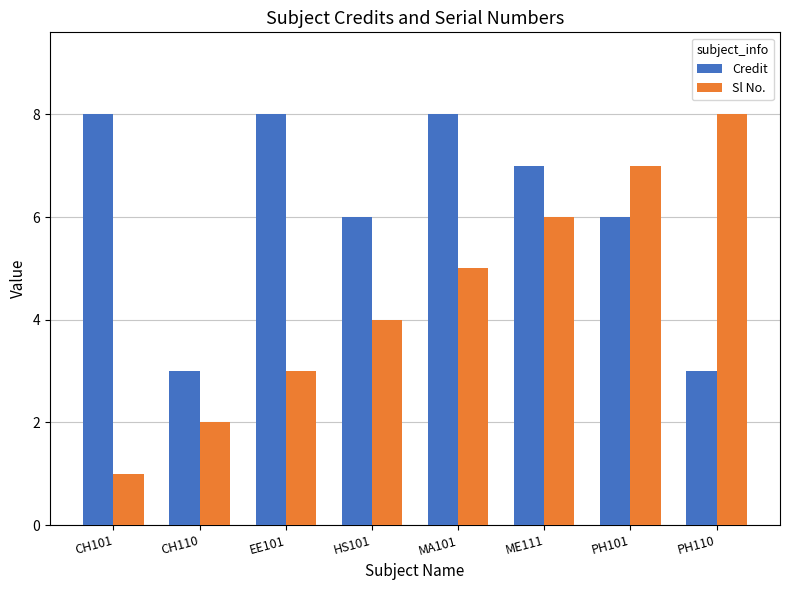

How many data points in Sl No. are less than 5?

4